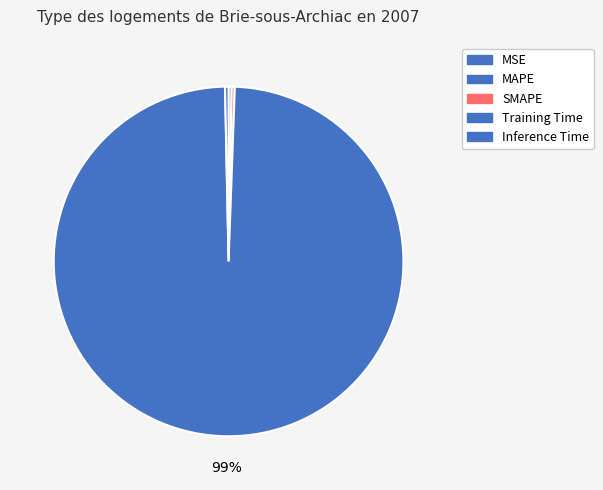

Which slice represents more than half of the pie?

Training Time